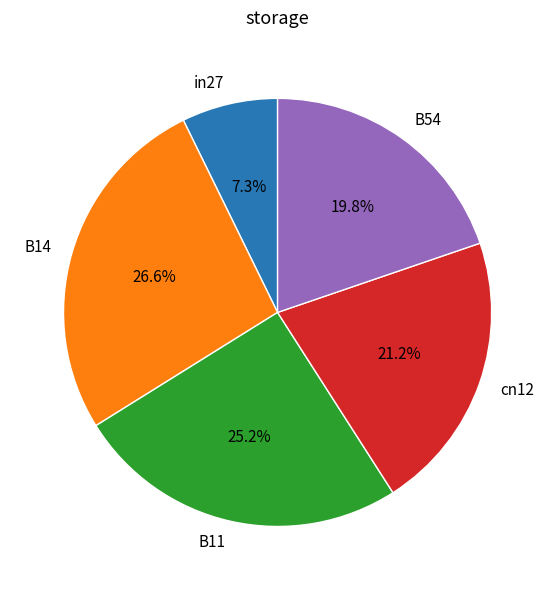

To the nearest percent, what is the difference between the B54 and in27 slice percentages?

12%